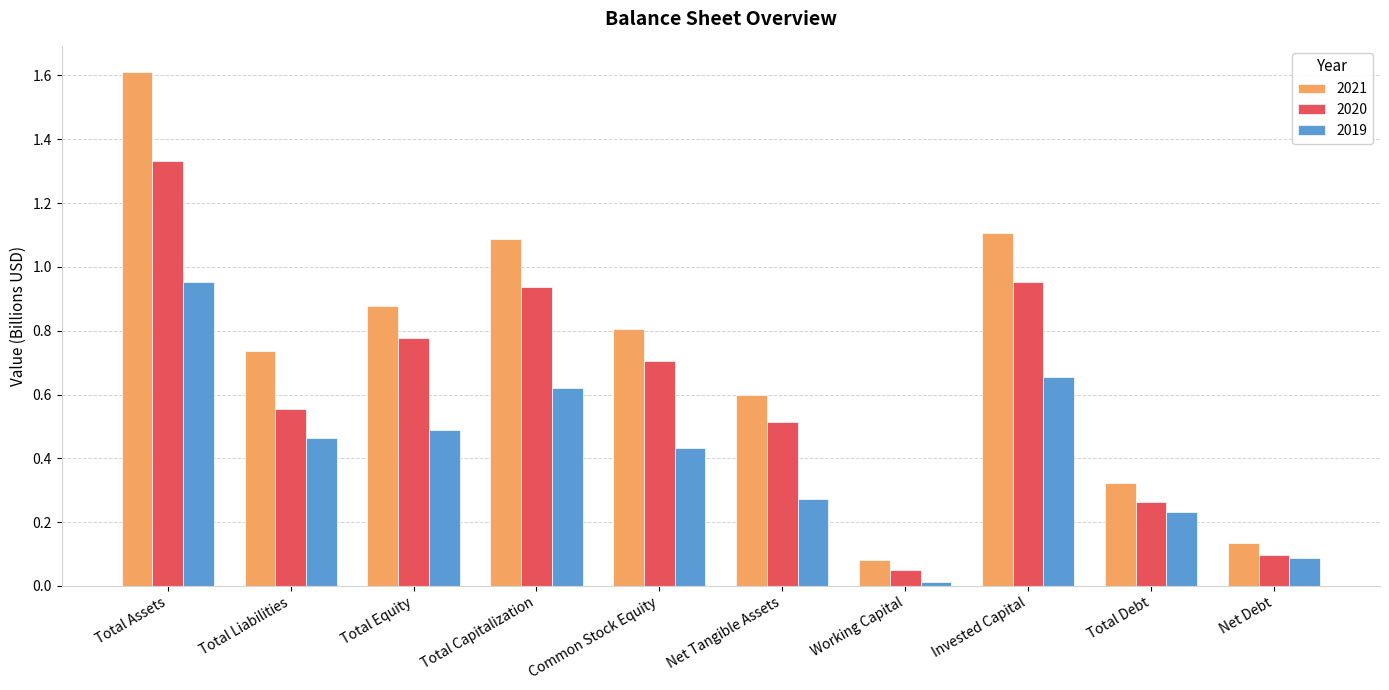

Between Common Stock Equity and Net Debt, which series saw the biggest shift?

2021